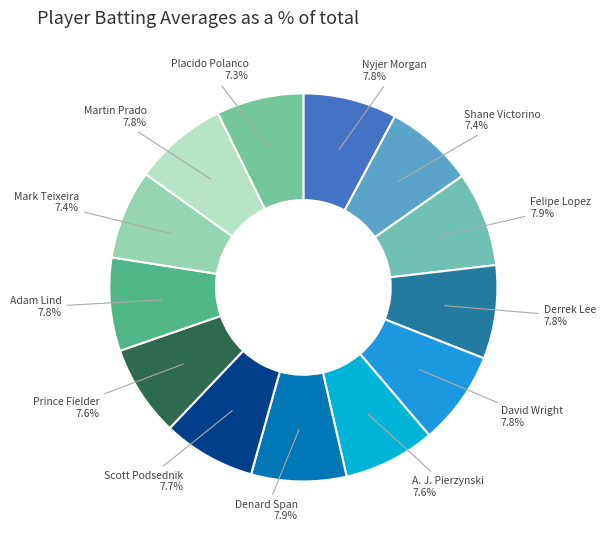

Is the sum of Prince Fielder and A. J. Pierzynski greater than half?

No